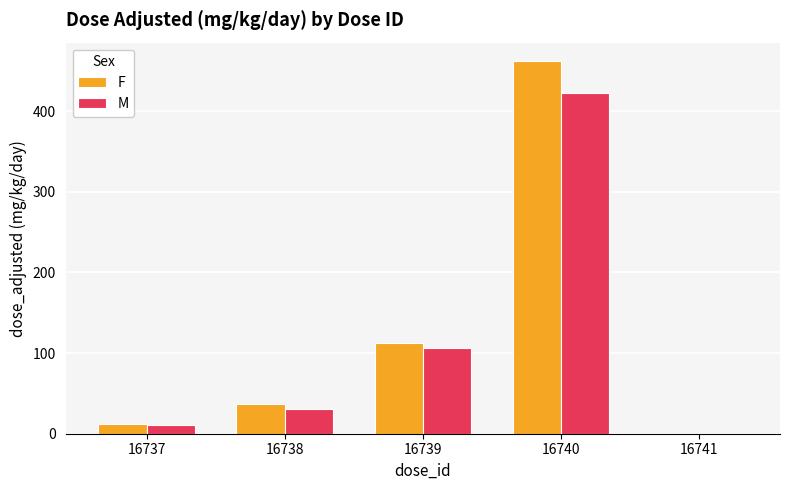

What is the highest value of the F series?

462.0